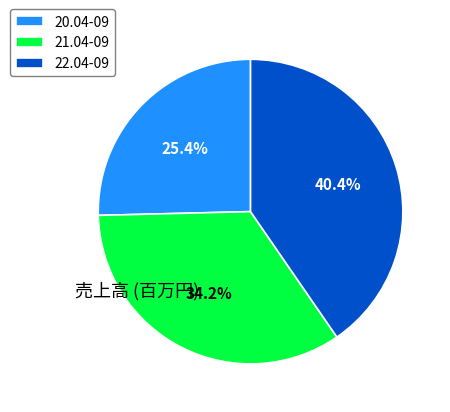

To the nearest percent, what is the combined percentage of 21.04-09 and 20.04-09?

60%